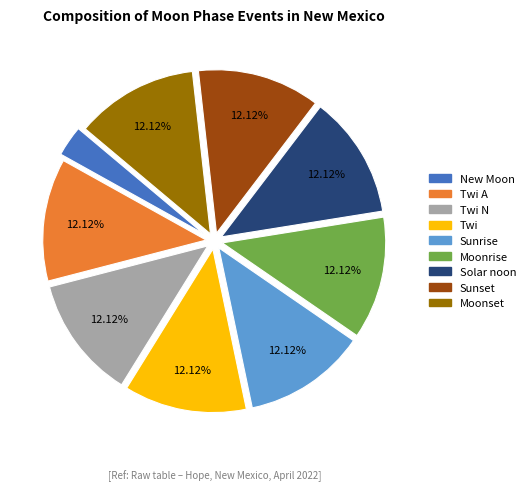

To the nearest percent, what is the difference between the largest and smallest slice percentages?

9%